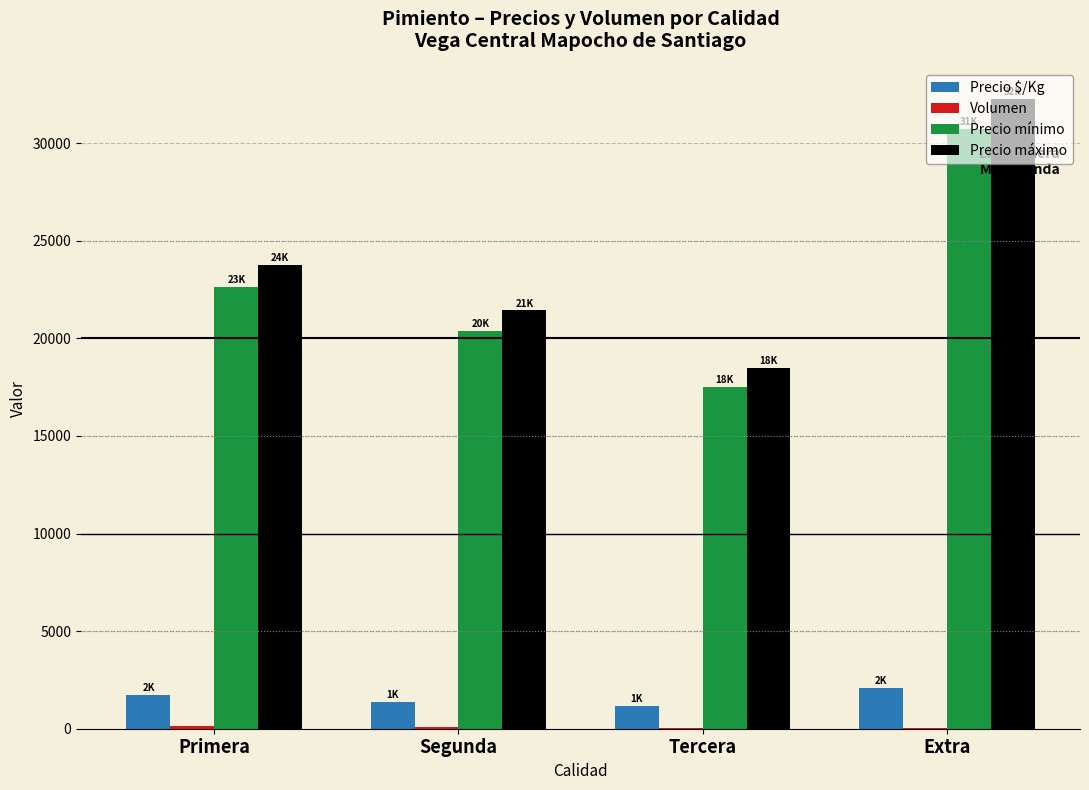

How many groups of bars are there?

4